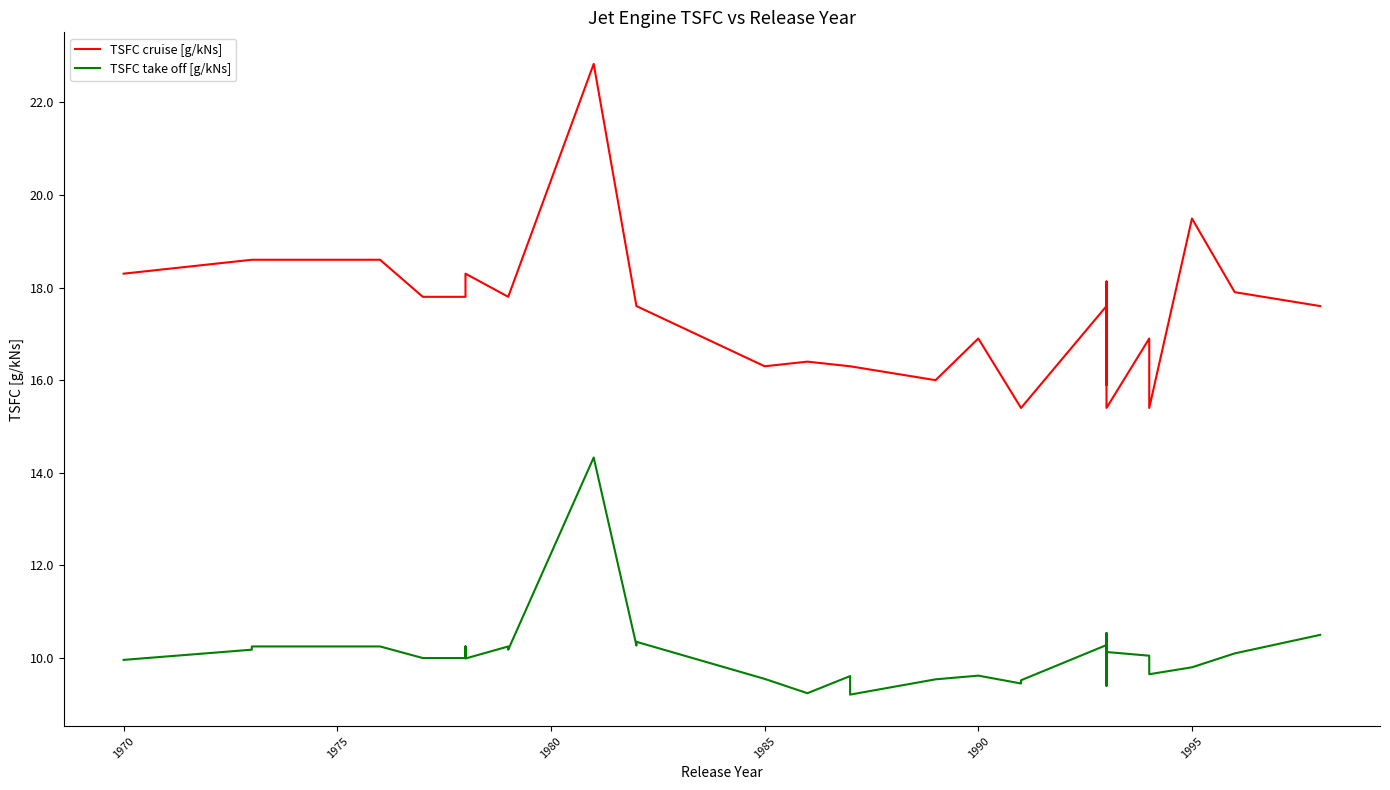

How many distinct data groups are displayed?

2